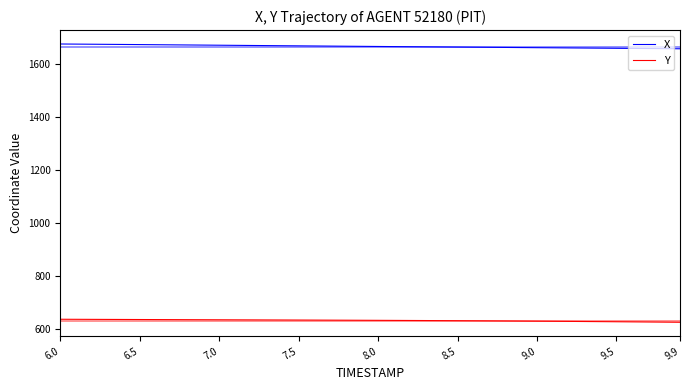

Which series has the largest total across all categories?

X